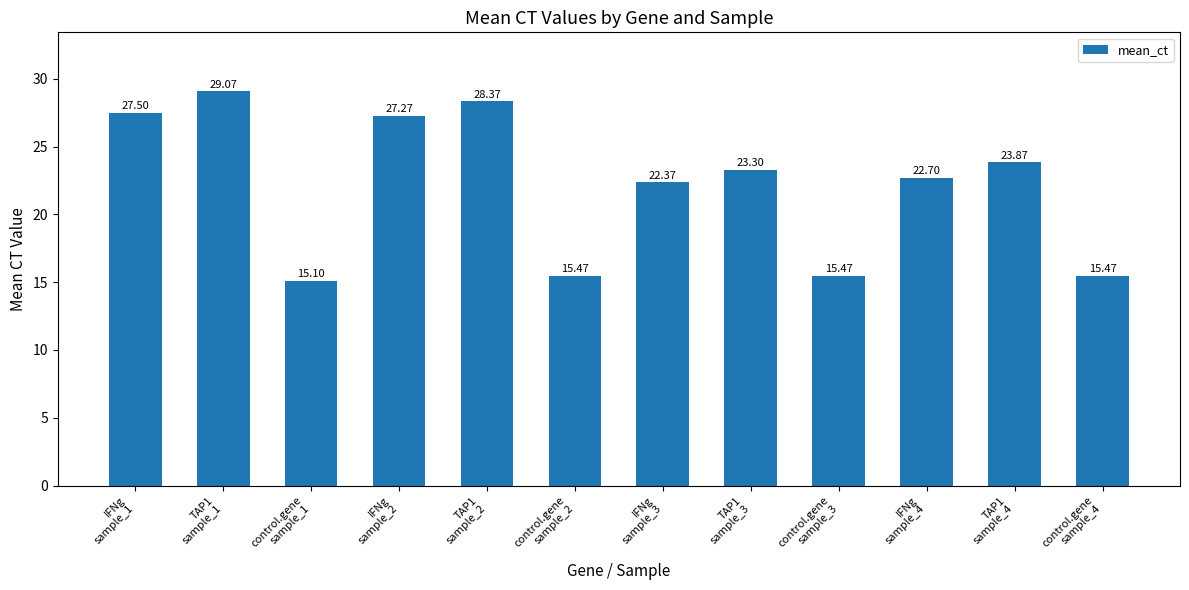

What is the difference between the maximum and minimum values?

14.0